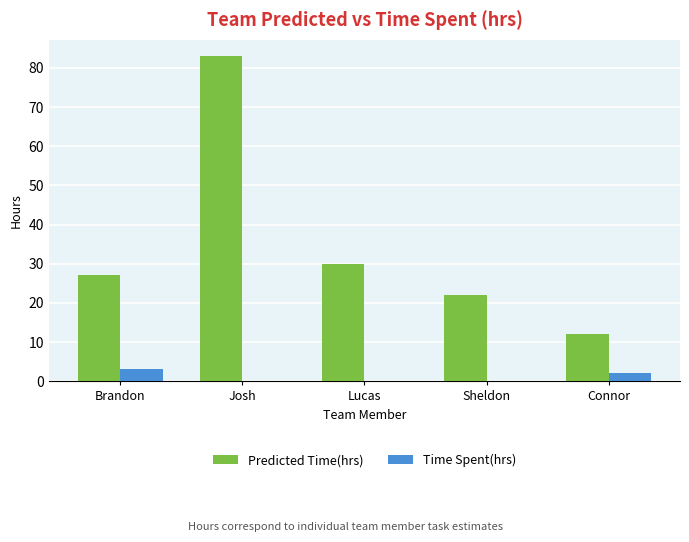

True or false: Predicted Time(hrs) has a value of 22 at Sheldon.

True